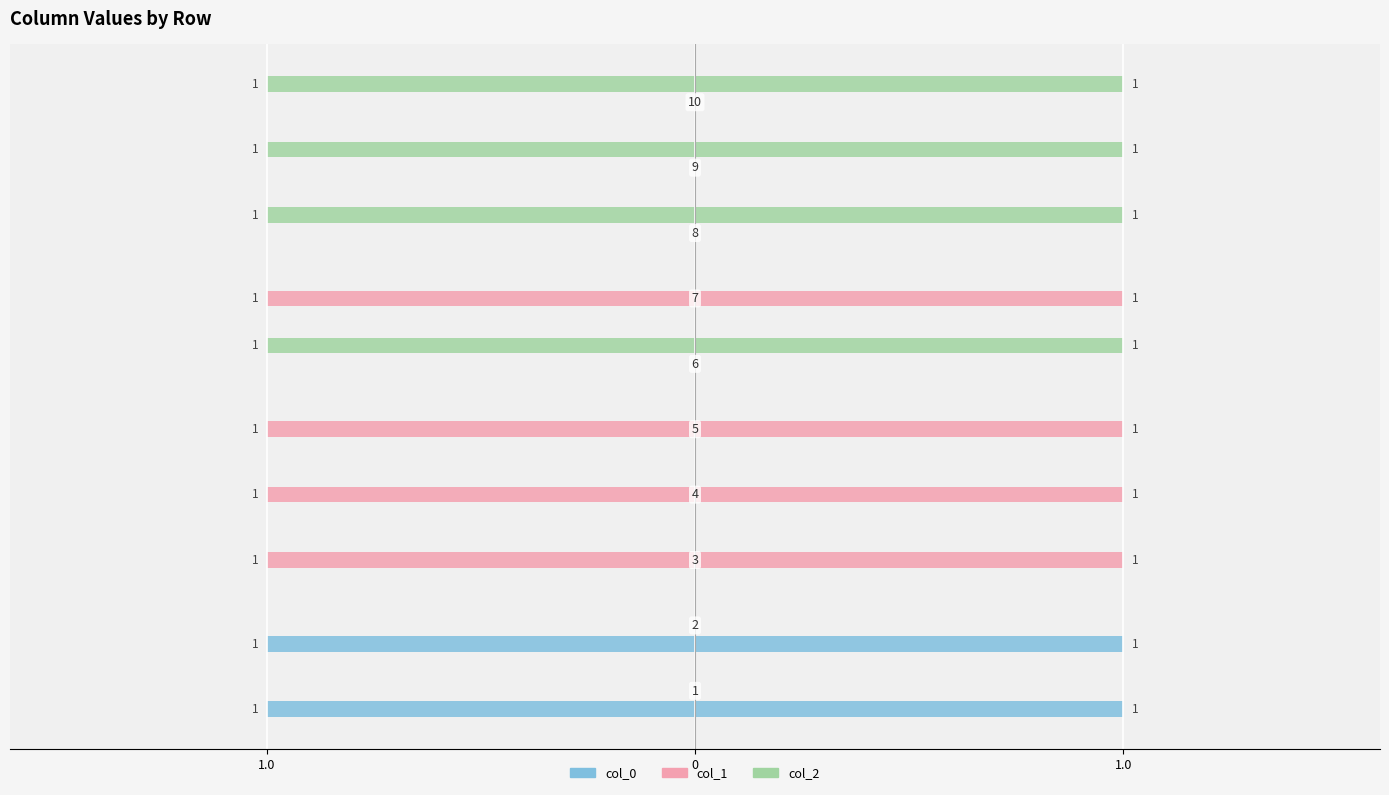

Are the bars grouped side by side (vs. stacked)?

Yes